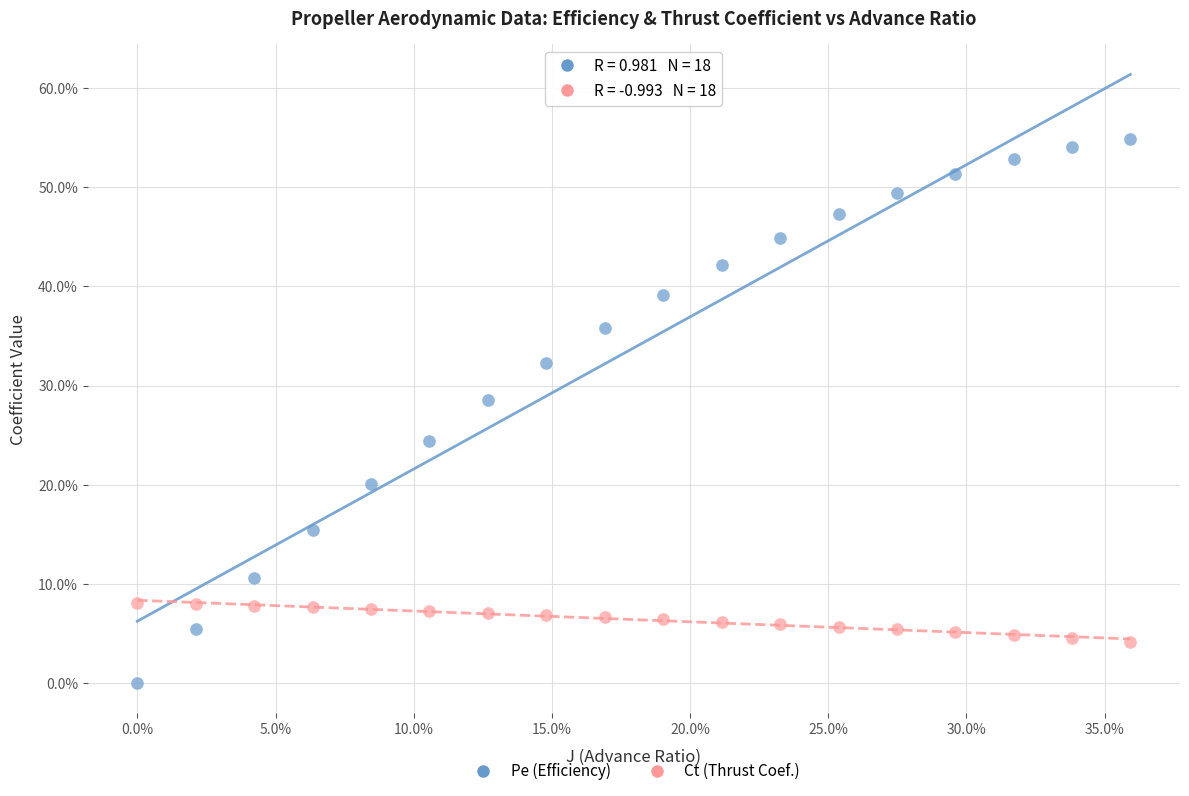

Which series reaches the maximum Y coordinate?

Pe (Efficiency)